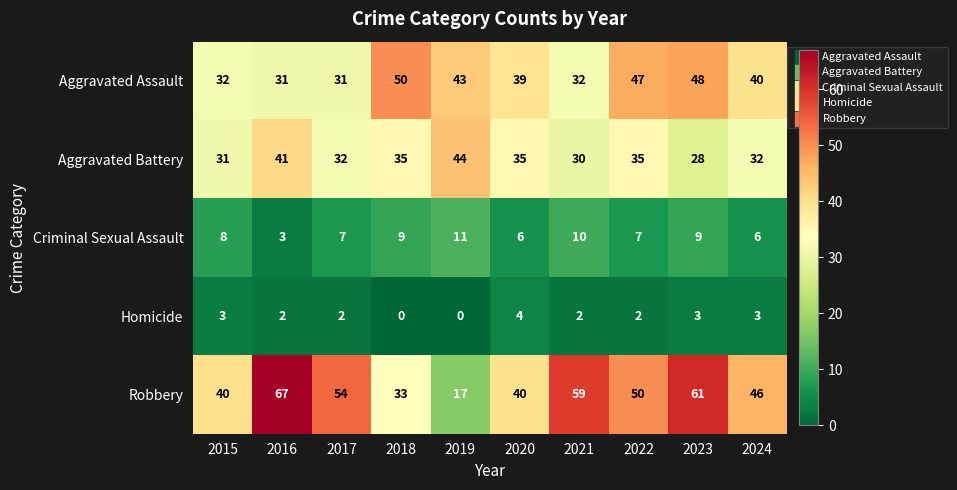

What is the difference between the maximum and minimum values in the Homicide series?

4